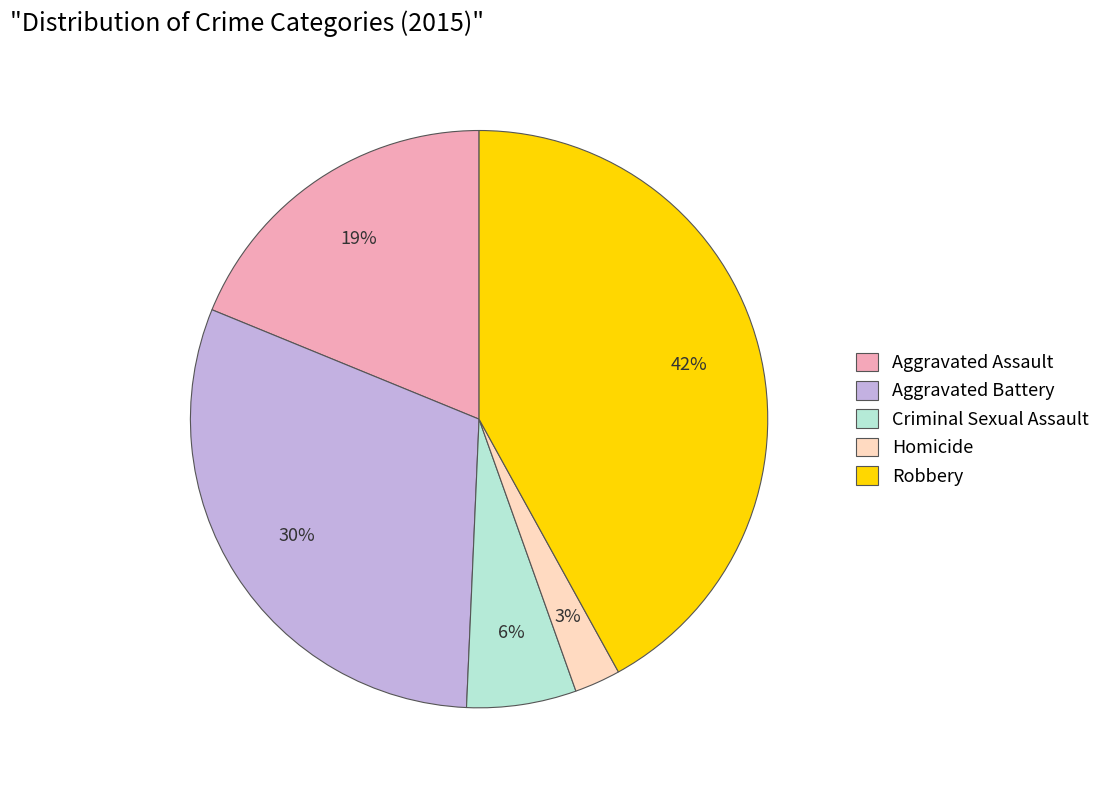

Is there a majority slice in this chart?

No